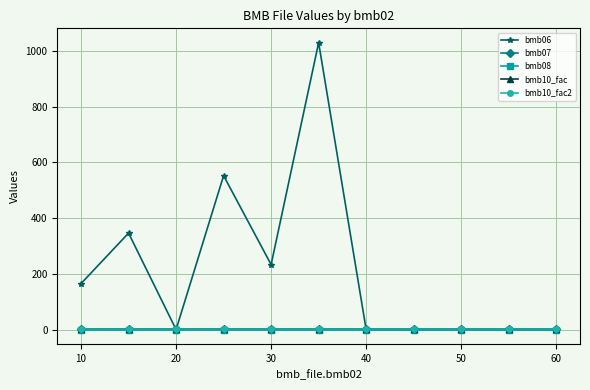

Is this an area chart (filled region under the line)?

No